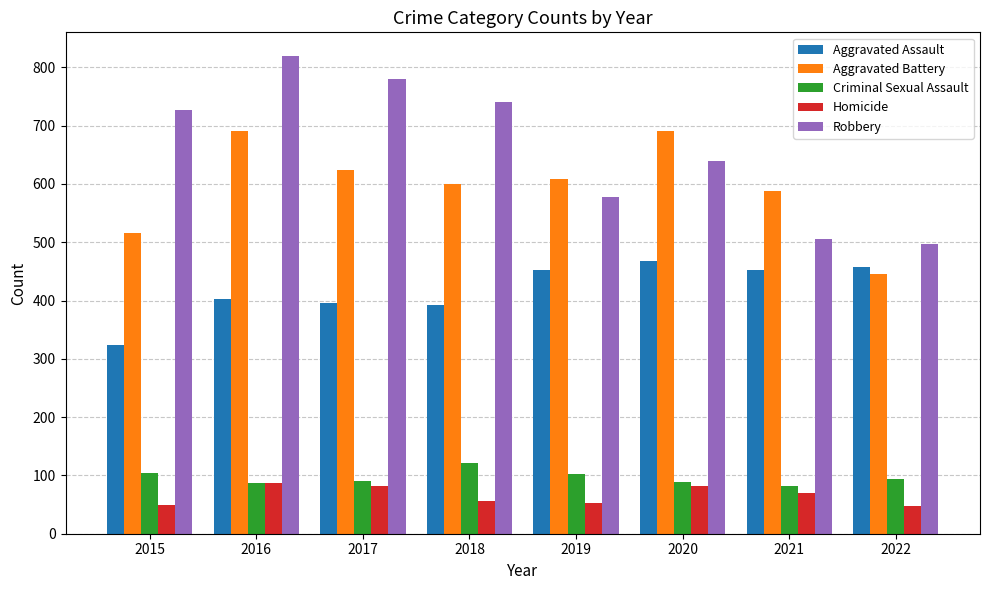

What is the difference between the Aggravated Battery values at 2017 and 2021?

36